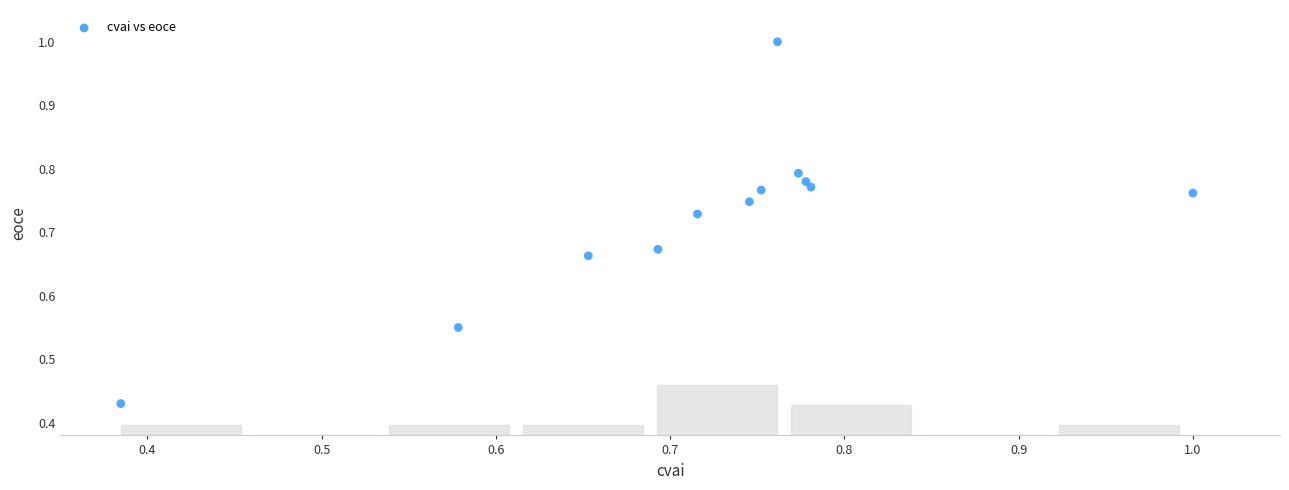

What is the range of Y values (max minus min)?

0.6